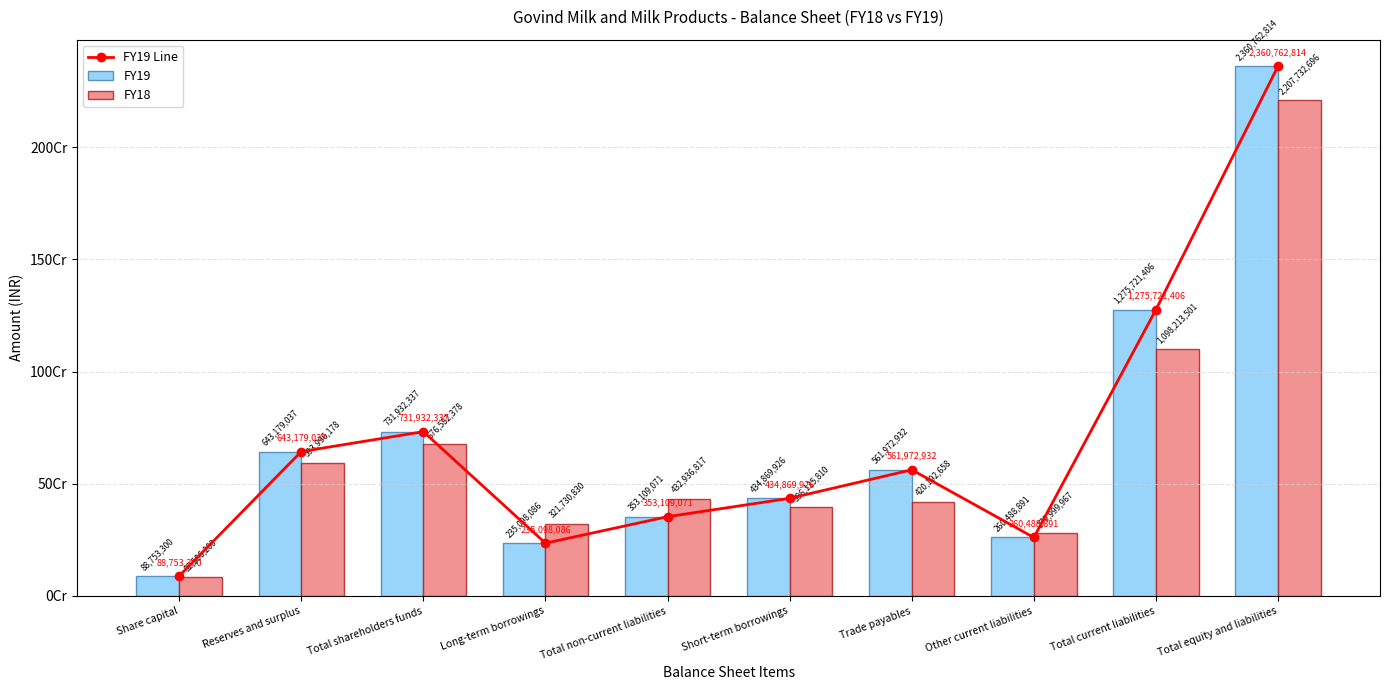

Is it true that FY19 Line equals 1275721406 at Total current liabilities?

True